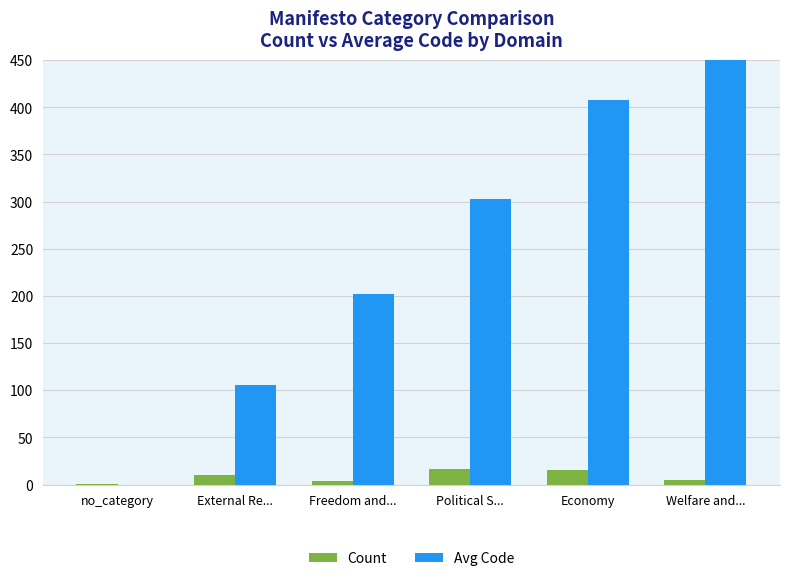

At which label does Count reach its peak?

Political S...